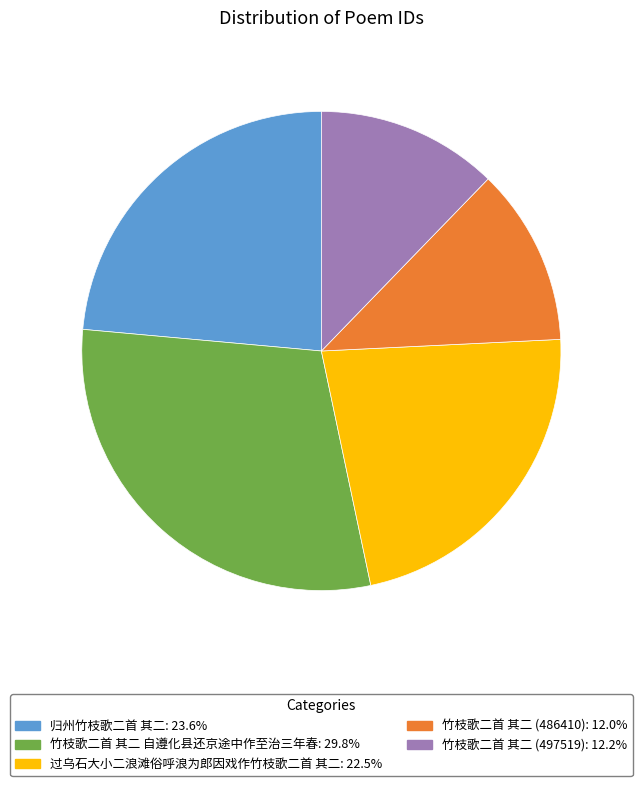

Is it true that 竹枝歌二首 其二 (486410) is 12% of the pie?

True